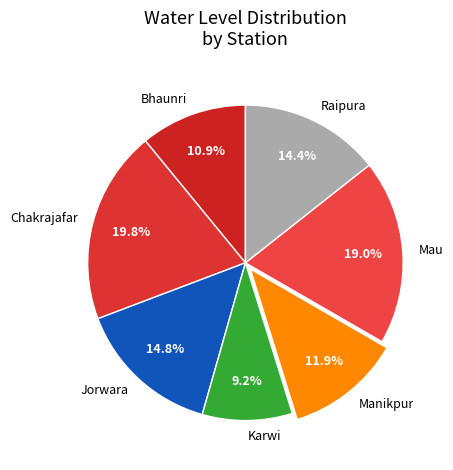

True or false: Bhaunri accounts for 1% of the total.

False